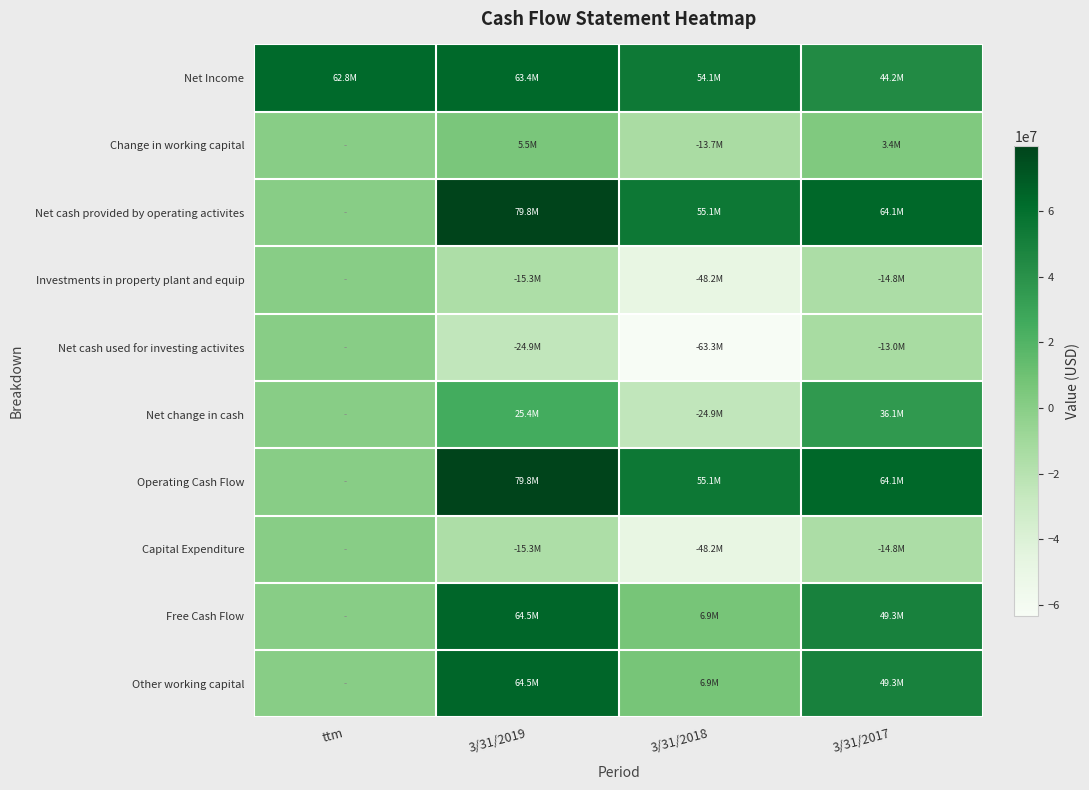

Reading left to right, list all the values displayed in this chart.

Net Income: ttm=62786000	3/31/2019=63383000	3/31/2018=54109000	3/31/2017=44159000
Change in working capital: ttm=0	3/31/2019=5534000	3/31/2018=-13691000	3/31/2017=3352000
Net cash provided by operating activites: ttm=0	3/31/2019=79811000	3/31/2018=55138000	3/31/2017=64136000
Investments in property plant and equip: ttm=0	3/31/2019=-15340000	3/31/2018=-48242000	3/31/2017=-14820000
Net cash used for investing activites: ttm=0	3/31/2019=-24899000	3/31/2018=-63338000	3/31/2017=-13016000
Net change in cash: ttm=0	3/31/2019=25438000	3/31/2018=-24935000	3/31/2017=36124000
Operating Cash Flow: ttm=0	3/31/2019=79811000	3/31/2018=55138000	3/31/2017=64136000
Capital Expenditure: ttm=0	3/31/2019=-15340000	3/31/2018=-48242000	3/31/2017=-14820000
Free Cash Flow: ttm=0	3/31/2019=64471000	3/31/2018=6896000	3/31/2017=49316000
Other working capital: ttm=0	3/31/2019=64471000	3/31/2018=6896000	3/31/2017=49316000